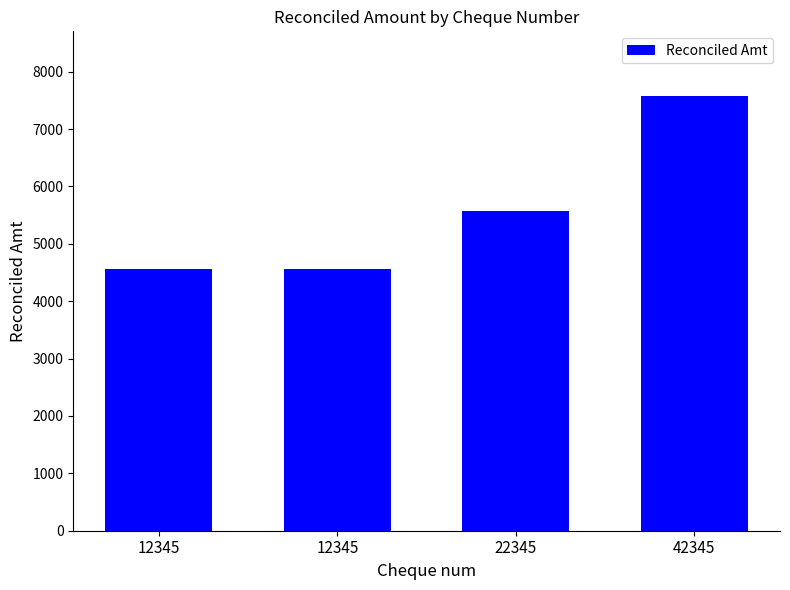

Reading right to left, list all the values displayed in this chart.

7567.9	5567.9	4567.9	4567.9